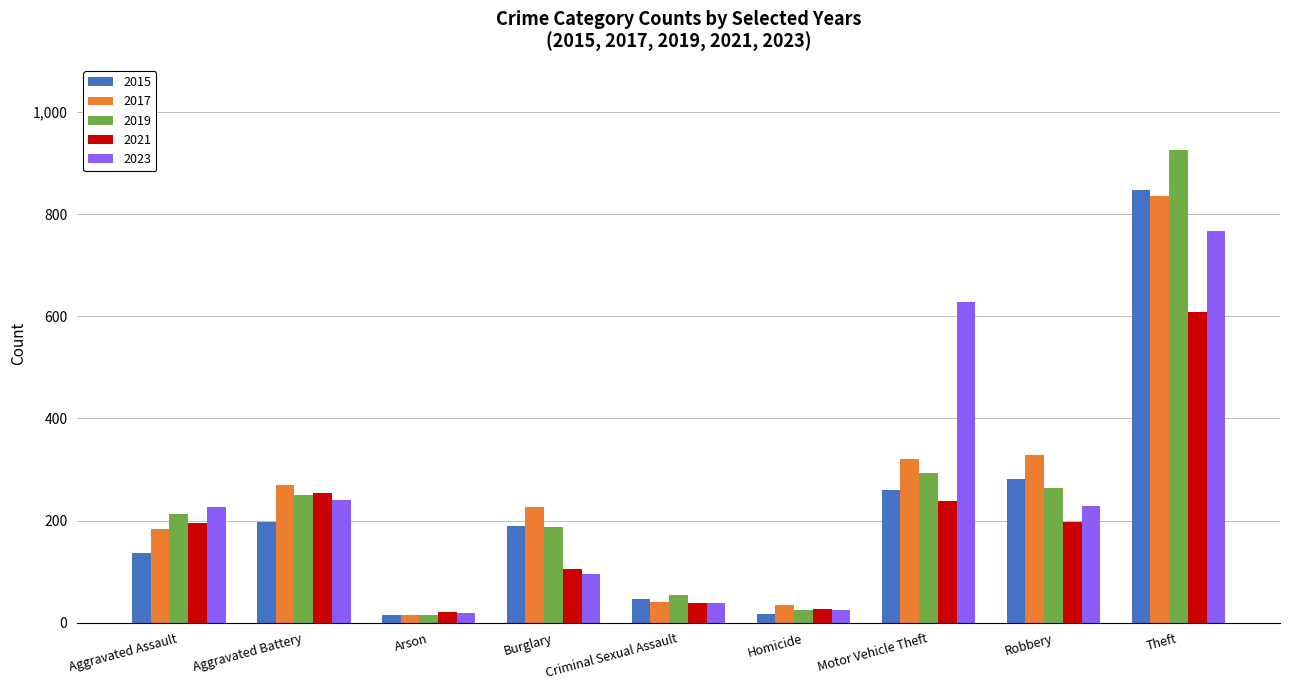

What is the highest value of the 2019 series?

926